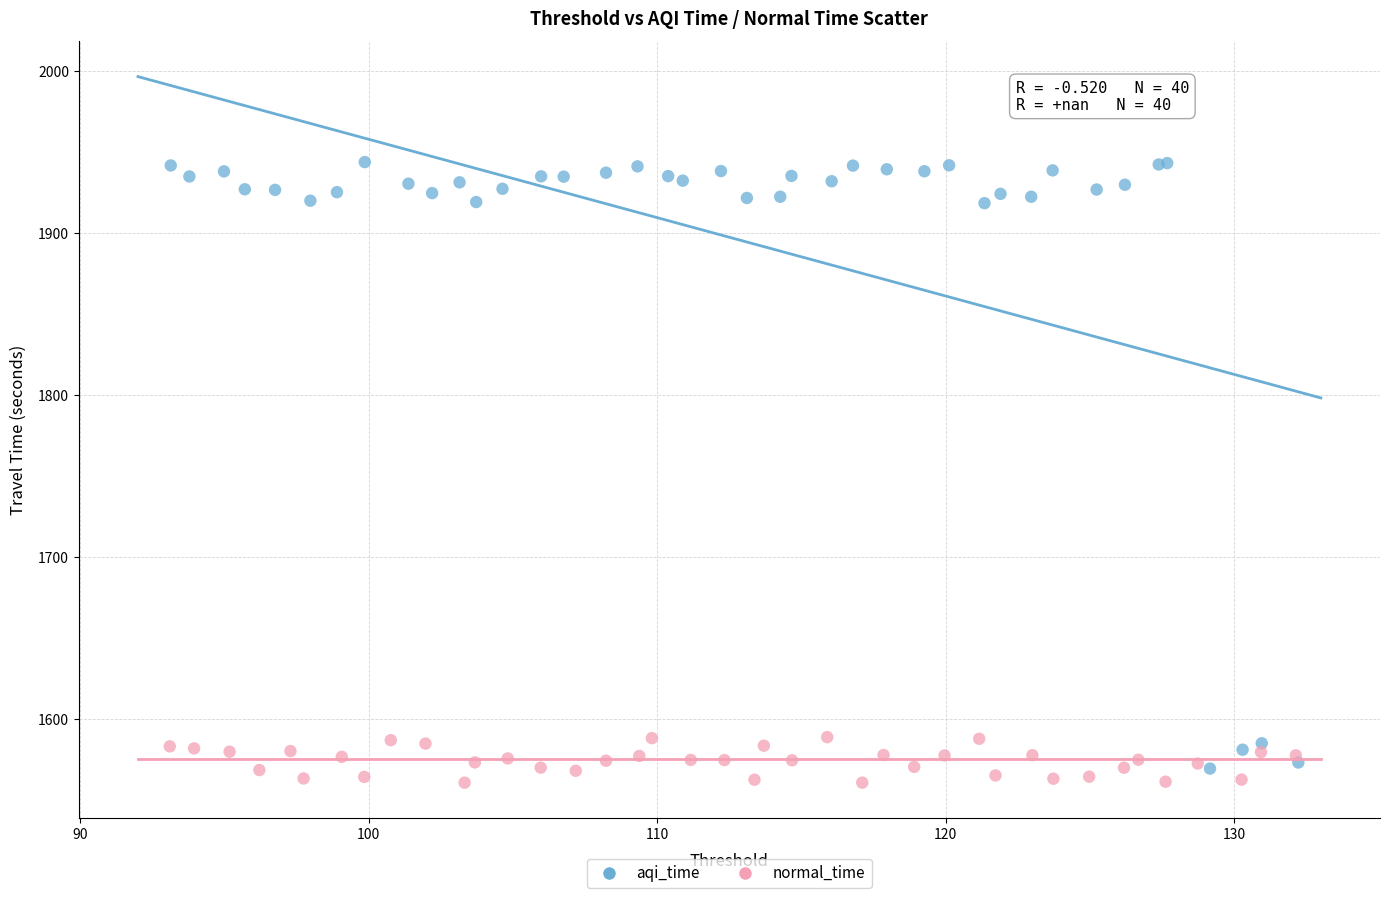

Which series reaches the maximum Y coordinate?

aqi_time